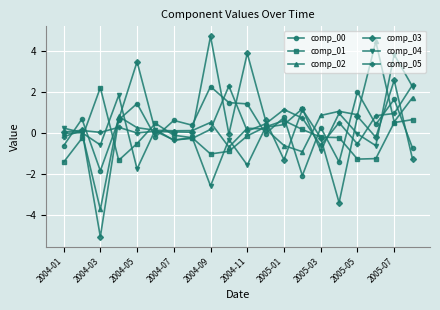

What is the highest value of the comp_03 series?

4.7